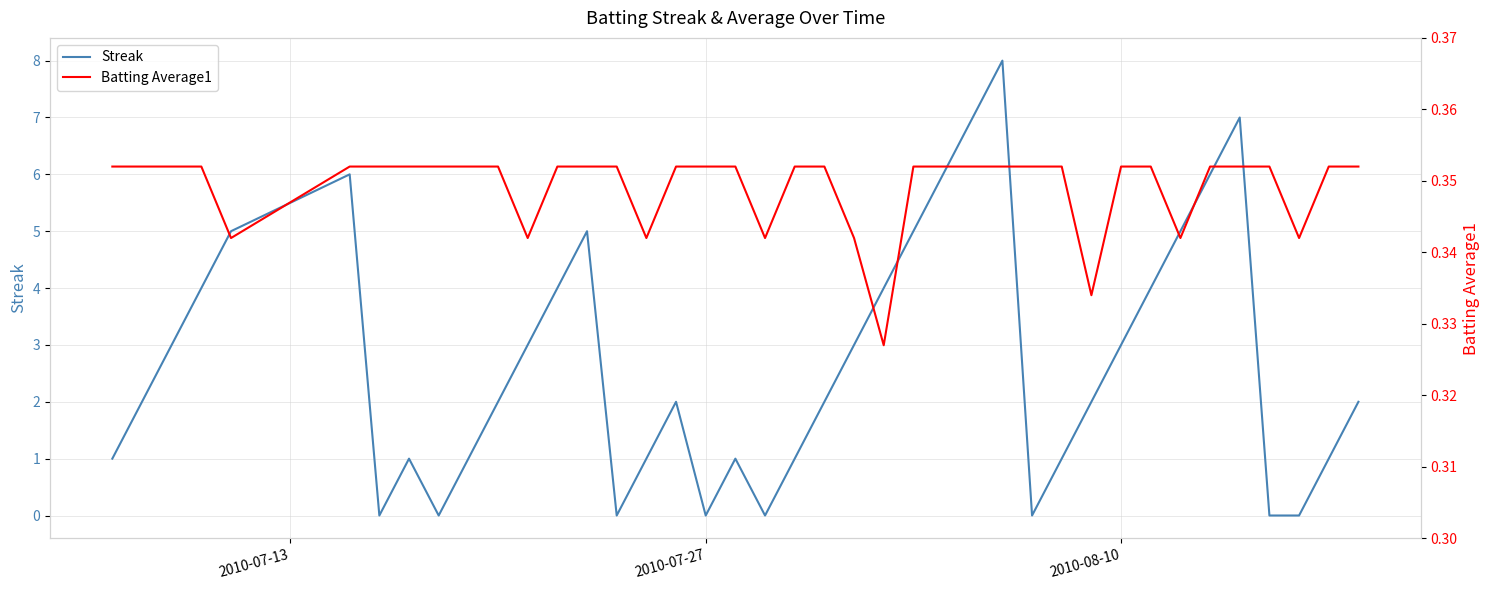

In Batting Average1, how many points are lower than both neighbors (excluding endpoints)?

8